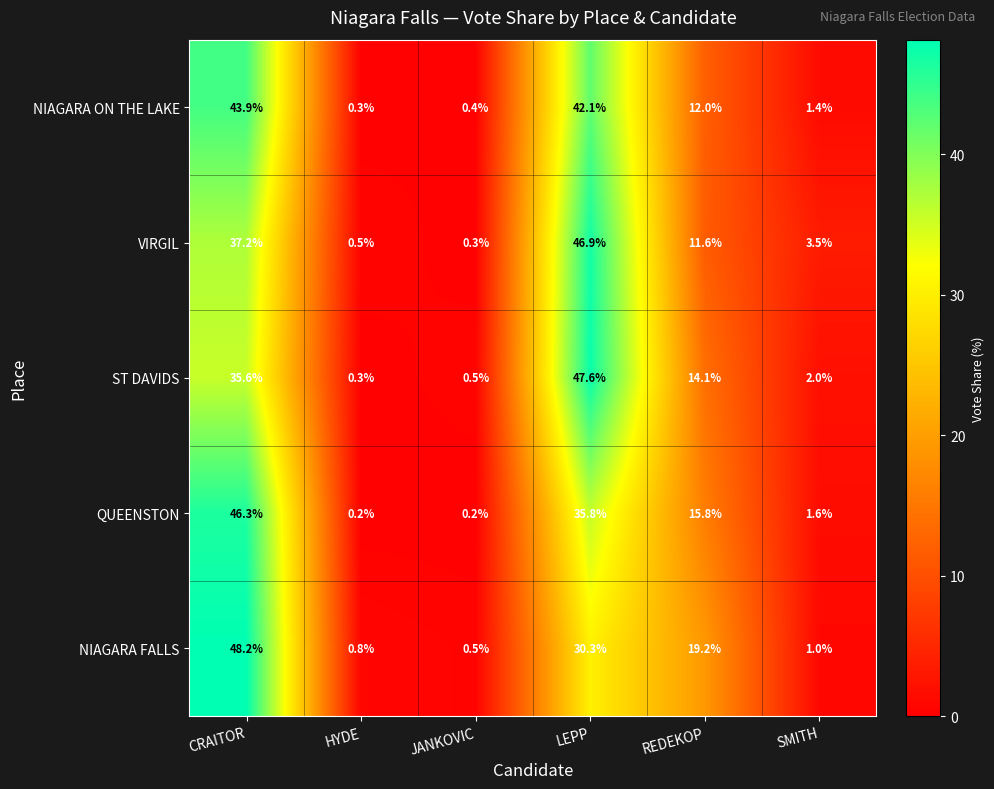

The NIAGARA ON THE LAKE series shows 19.6 at REDEKOP. True or false?

False